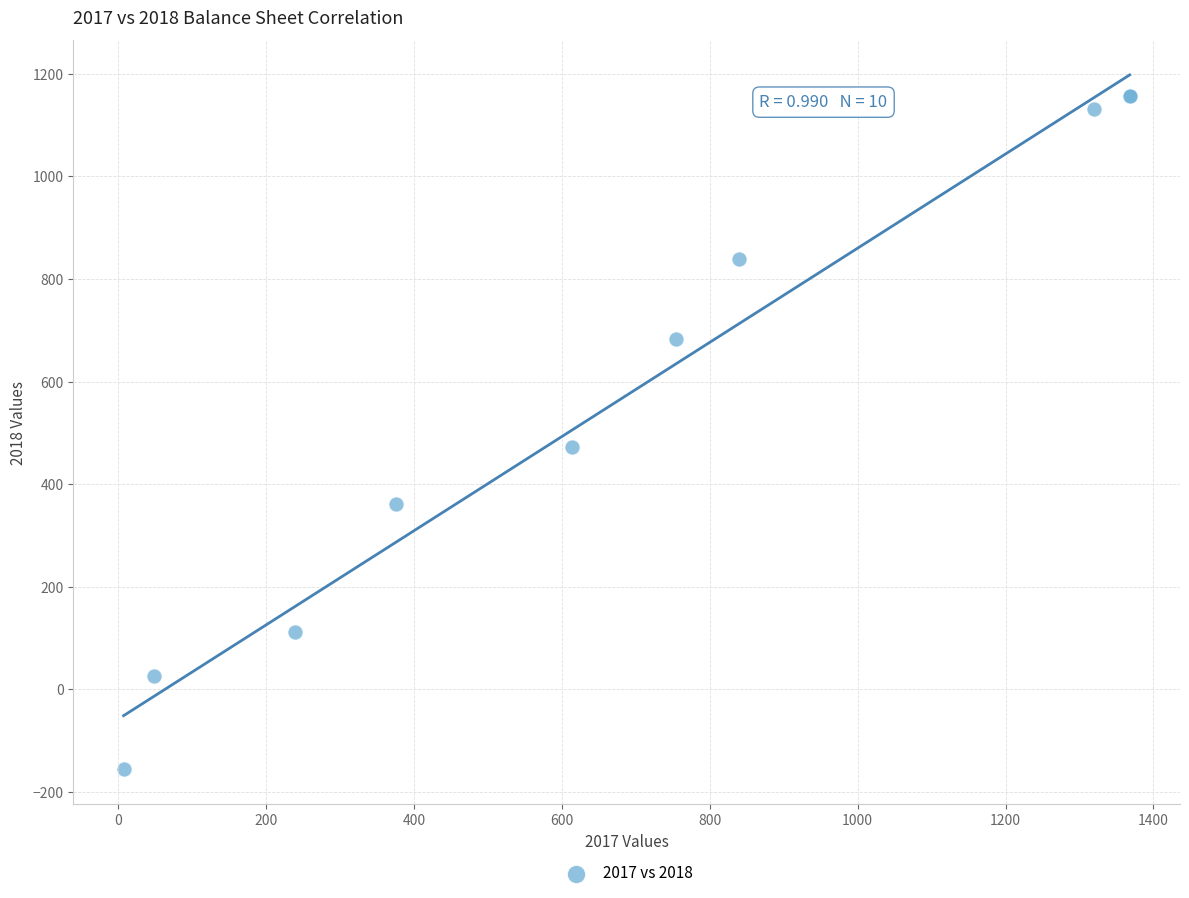

What Y value in the scatter plot is closest to 500?

473